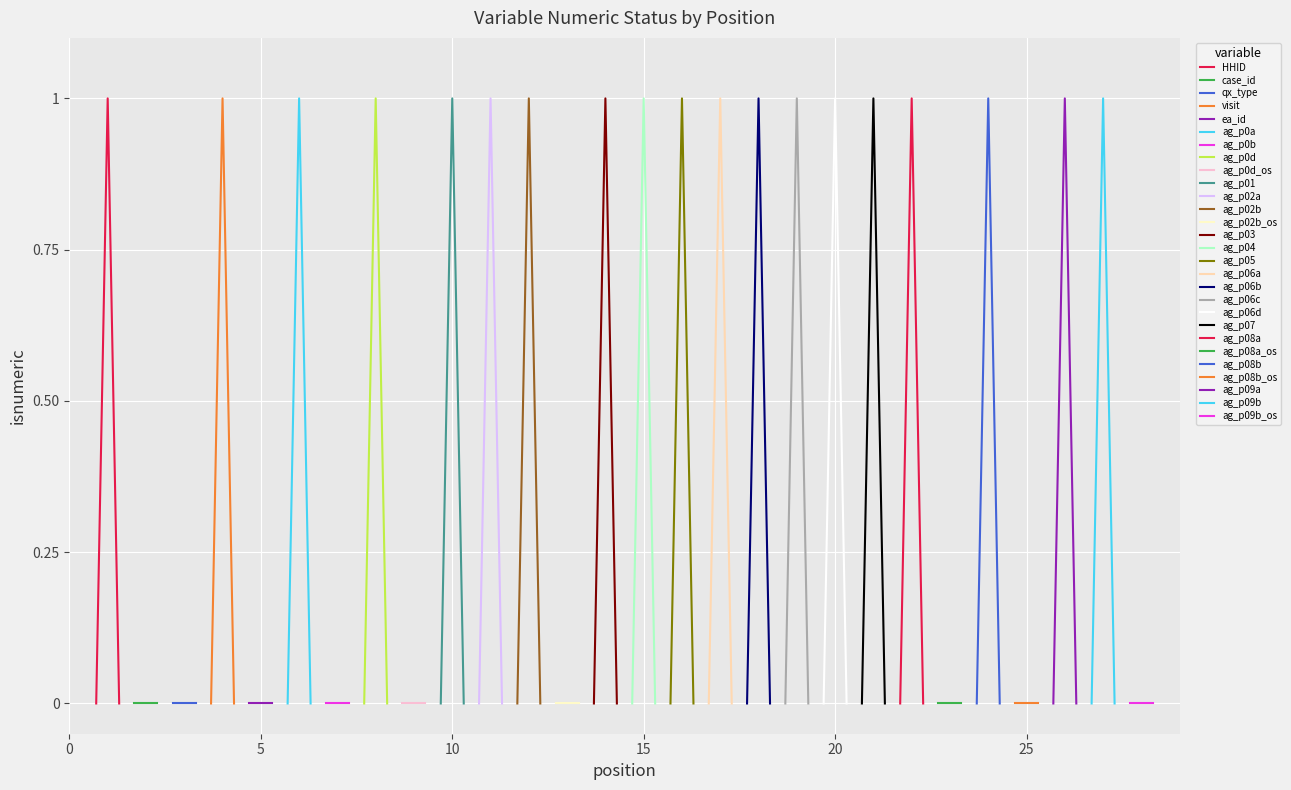

How many points are lower than both their immediate neighbors (excluding endpoints)?

6